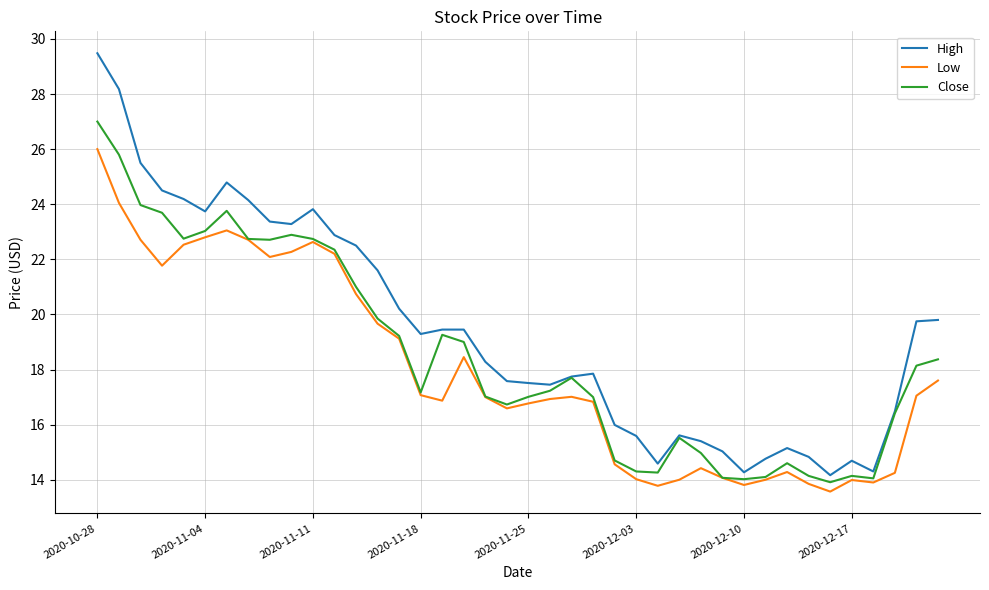

True or false: High and Low cross at least once.

False